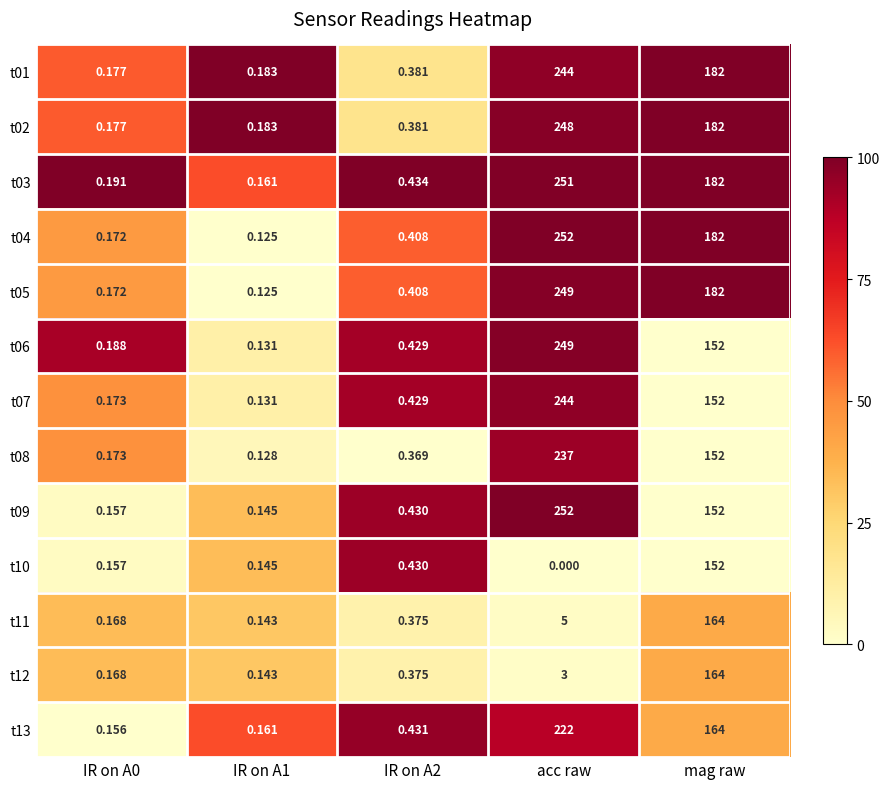

Which category has the lowest value across all series?

acc raw